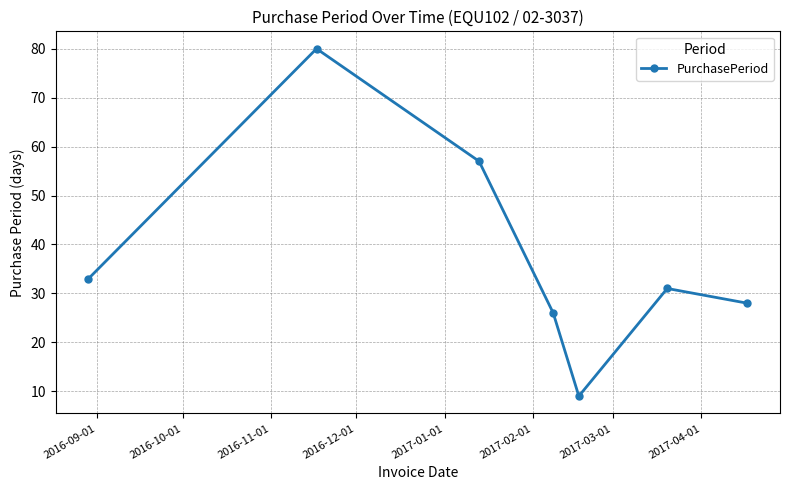

What is the smallest value displayed?

9